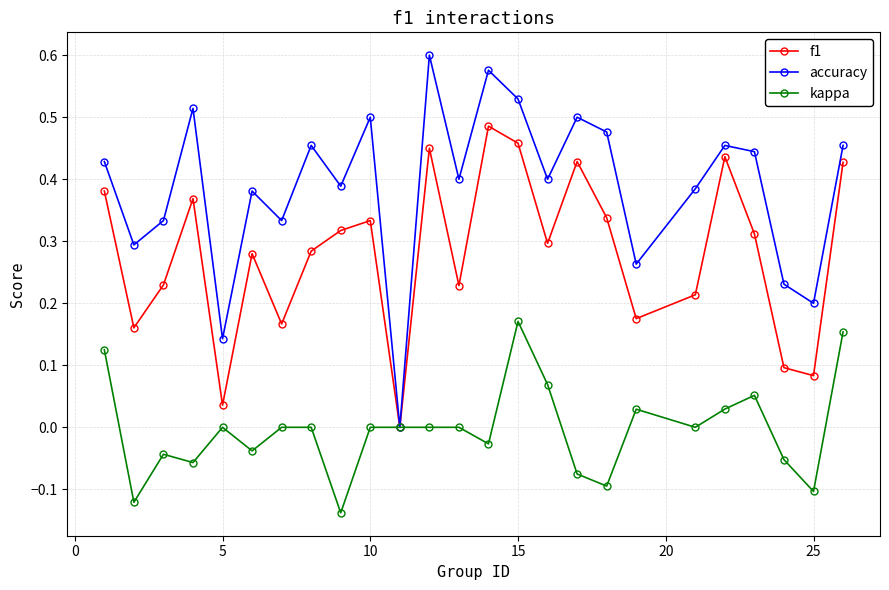

True or false: kappa has more than 2 points higher than both neighbors.

True